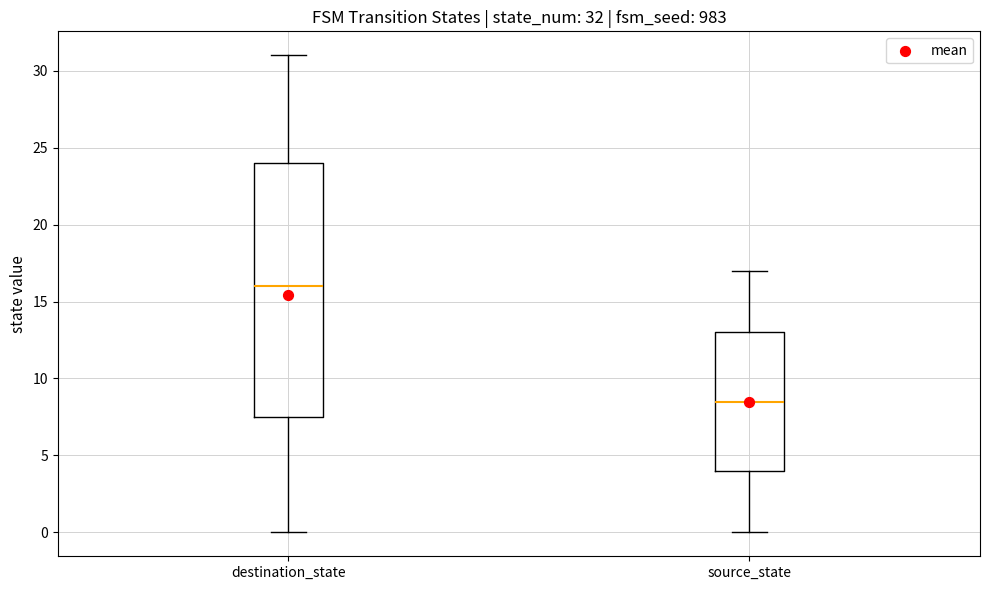

Which box's median line is the lowest?

source_state